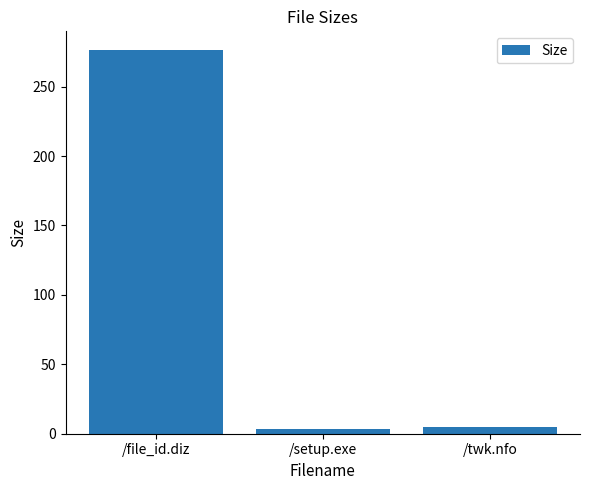

Count the number of data series in this chart.

1